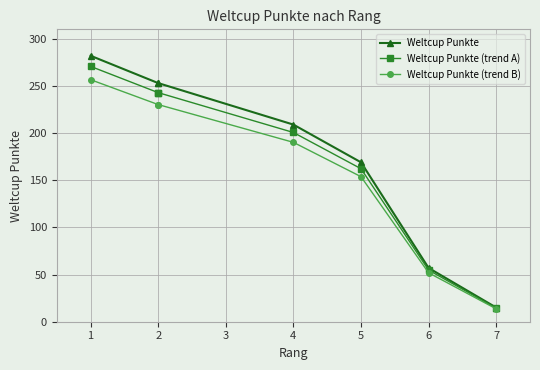

True or false: Weltcup Punkte (trend A) and Weltcup Punkte (trend B) intersect in this chart.

False